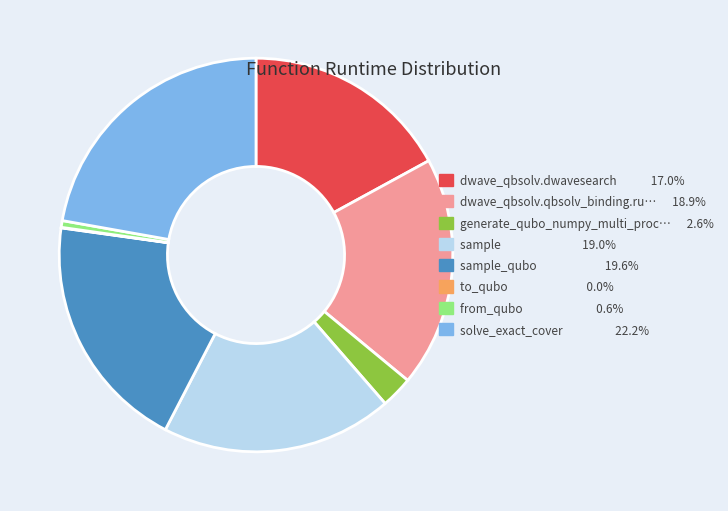

Does any single category account for the majority?

No